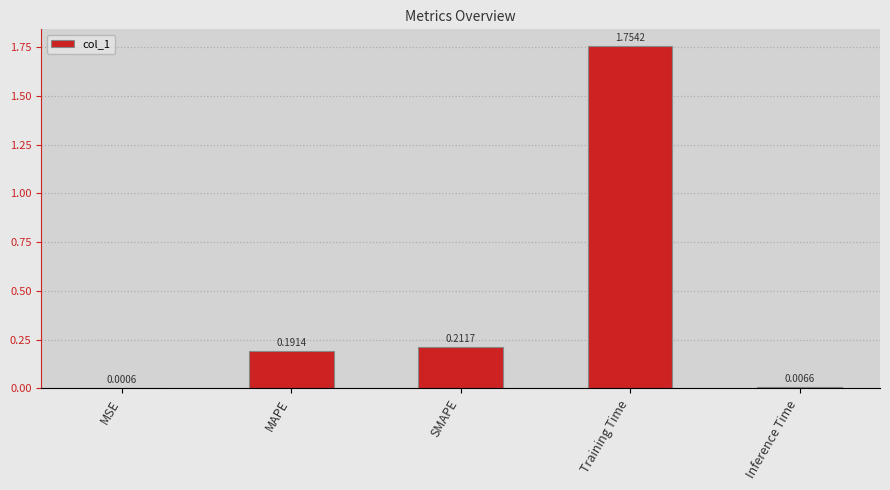

What is the change in value from MAPE to Training Time?

+1.6